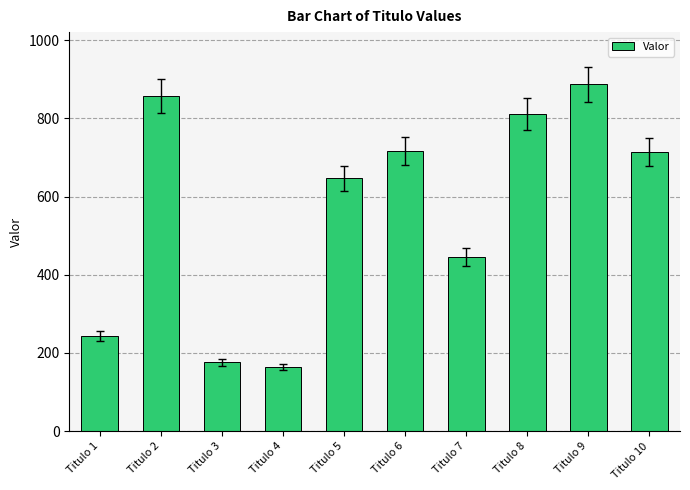

What is the sum of all values?

5661.5